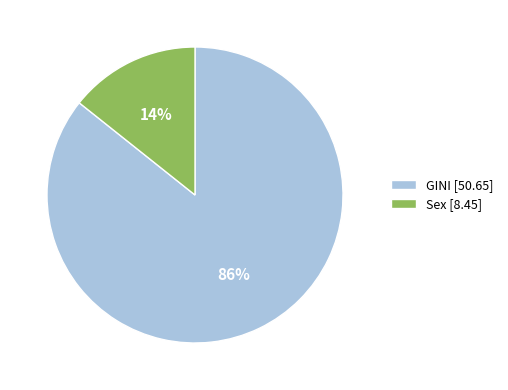

What is the largest slice in the pie chart?

GINI